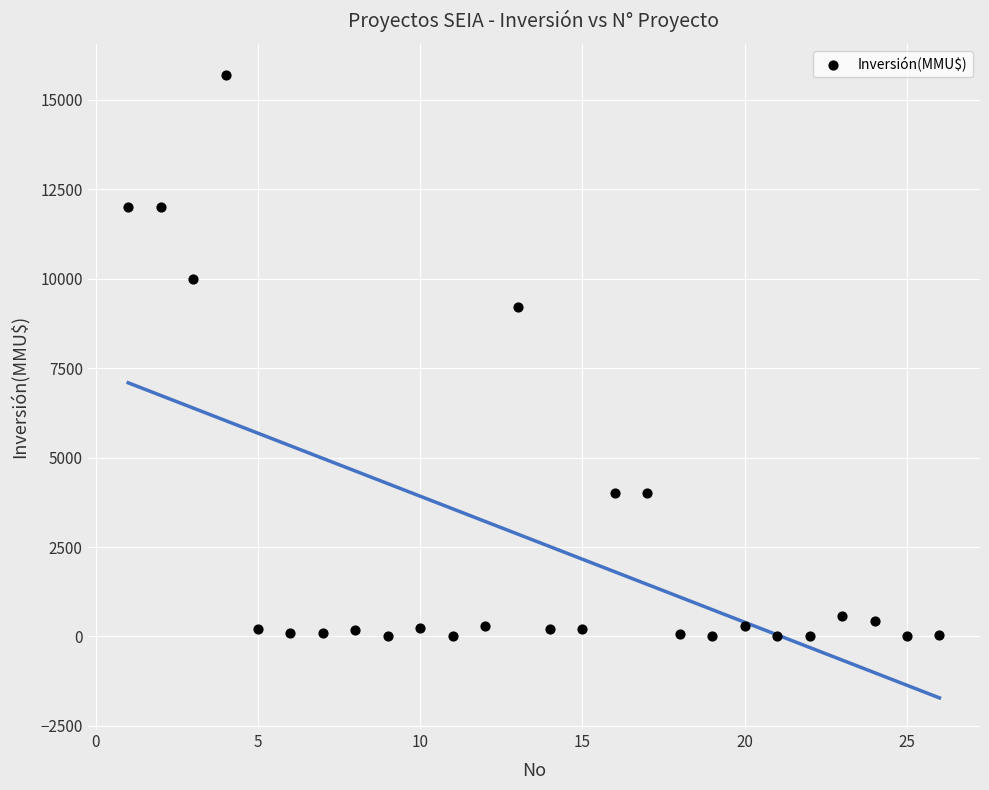

What is the range of X values (max minus min)?

25